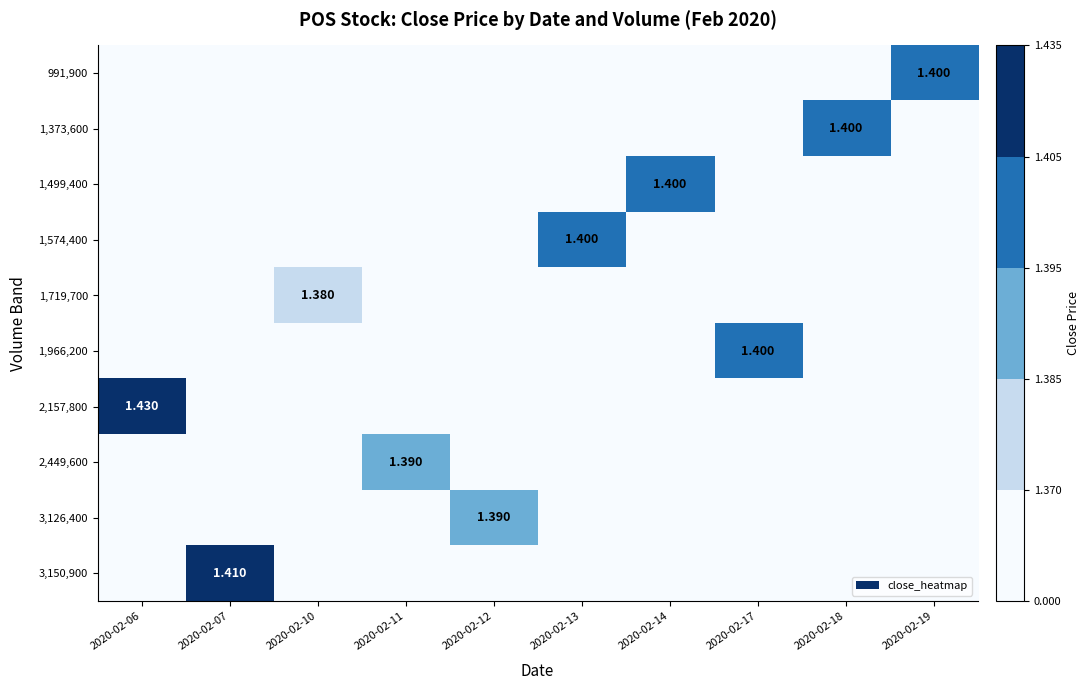

How many categories are shown in the chart?

10